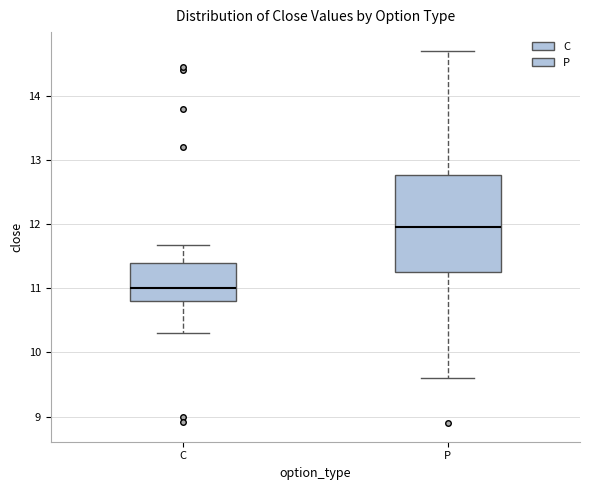

Which box has the highest median line?

P